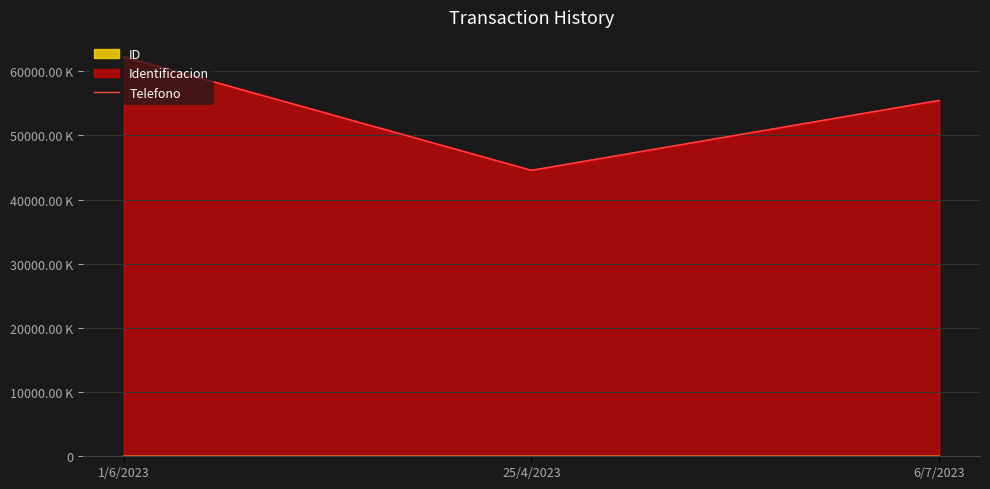

Where is the data nearest to the value 53398126?

6/7/2023